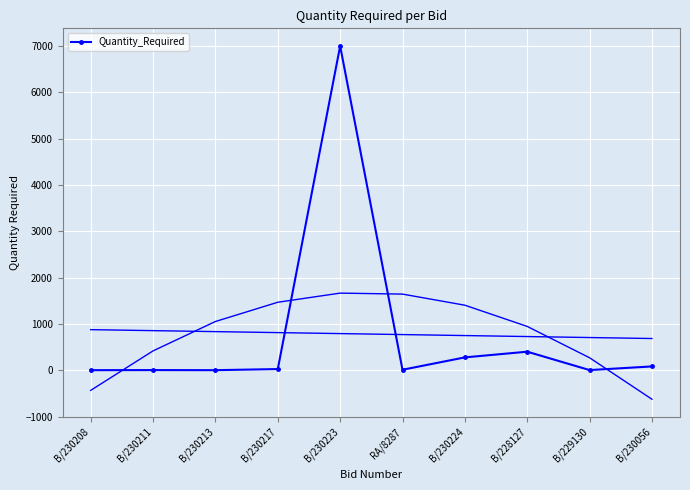

How many values exceed 25?

4